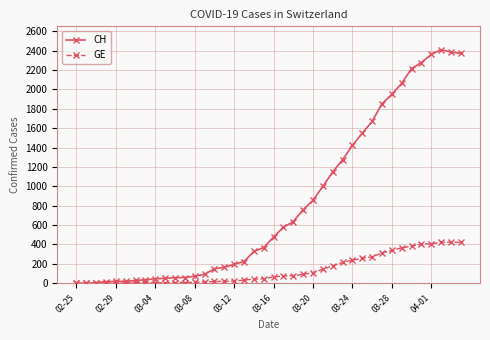

List the series in order of their peak value, highest first.

CH, GE